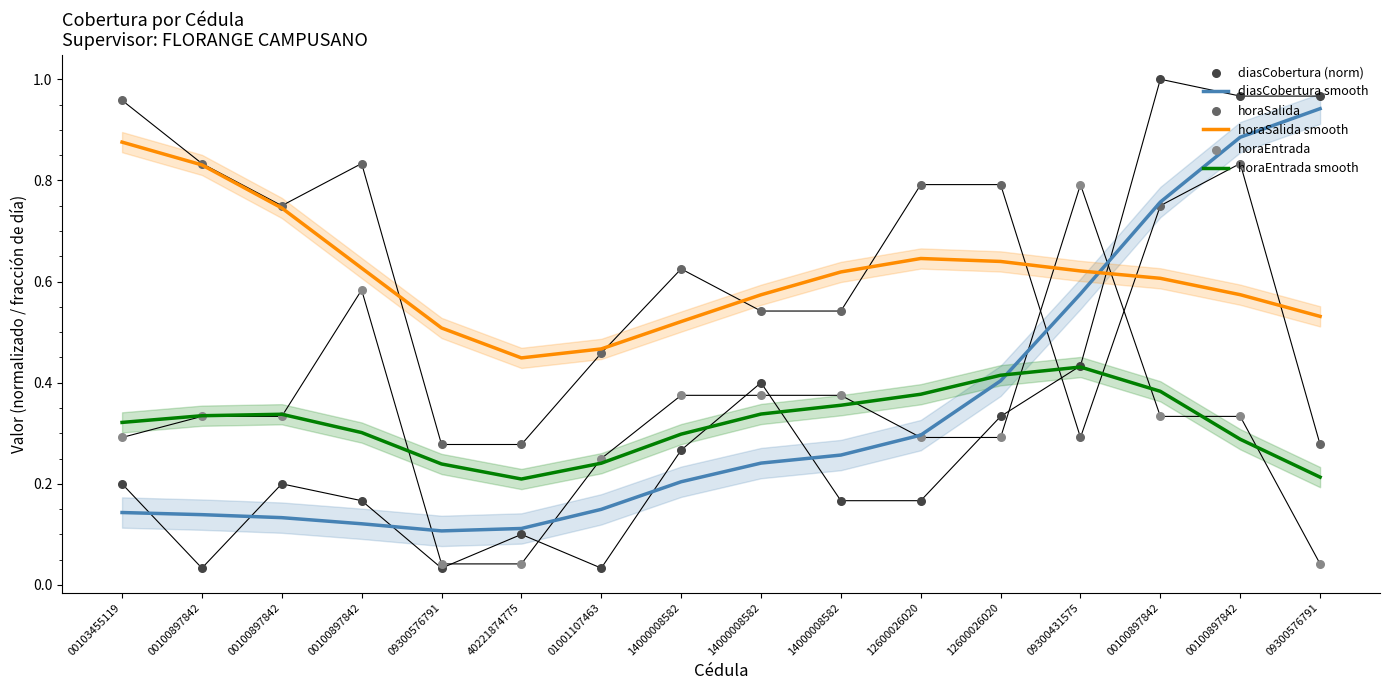

What is the total value across all series at 09300576791?

1.2